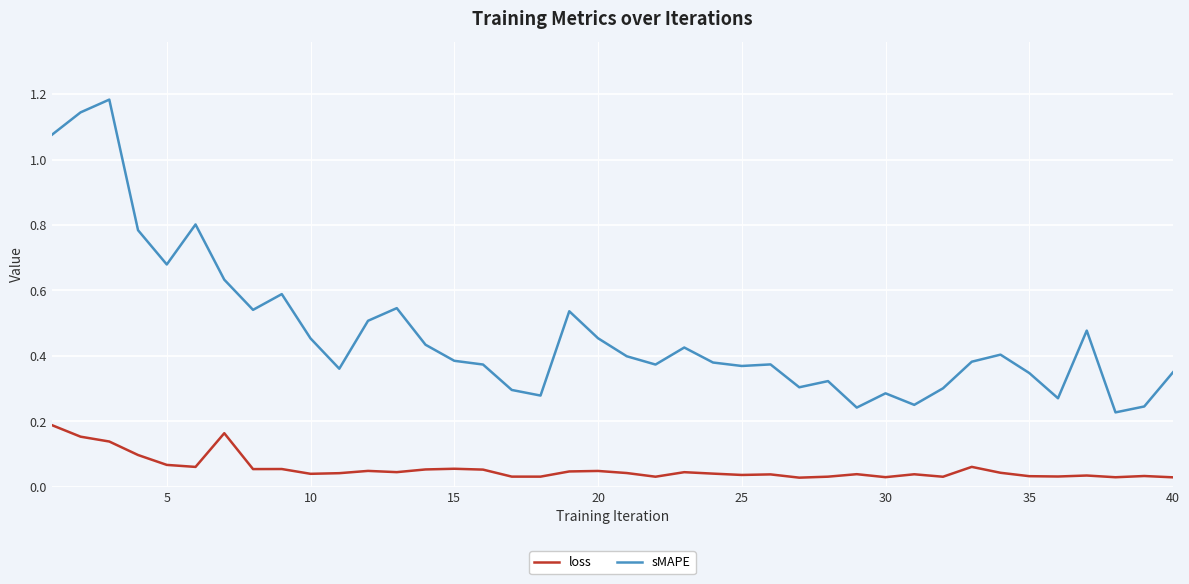

Which series has the largest total across all categories?

sMAPE